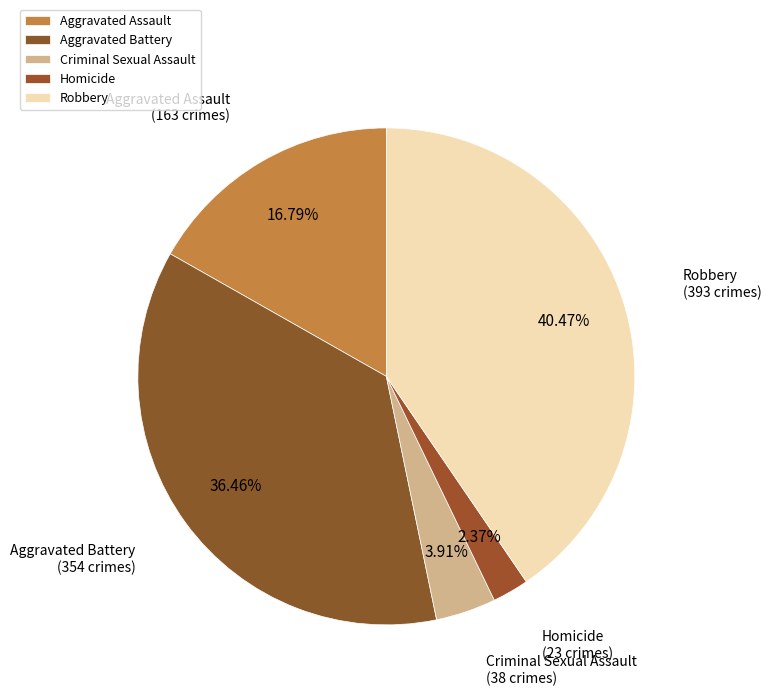

Rank the categories by value from highest to lowest.

Robbery, Aggravated Battery, Aggravated Assault, Criminal Sexual Assault, Homicide